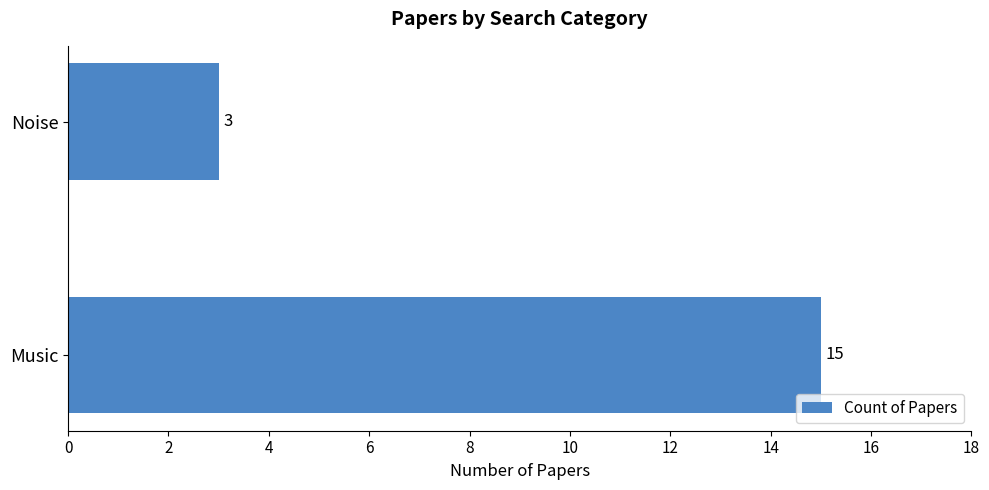

True or false: the data shows 4 at Music.

False